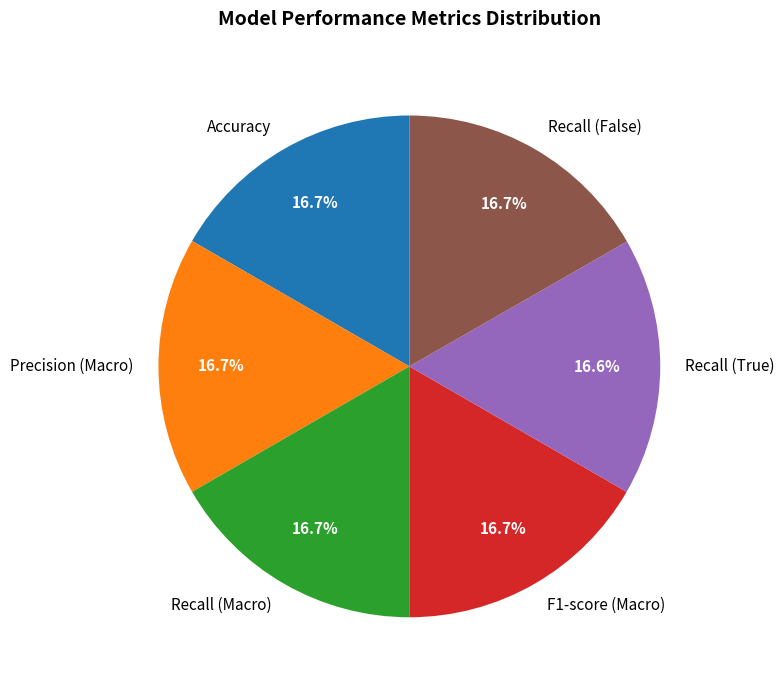

How many segments does this pie chart have?

6